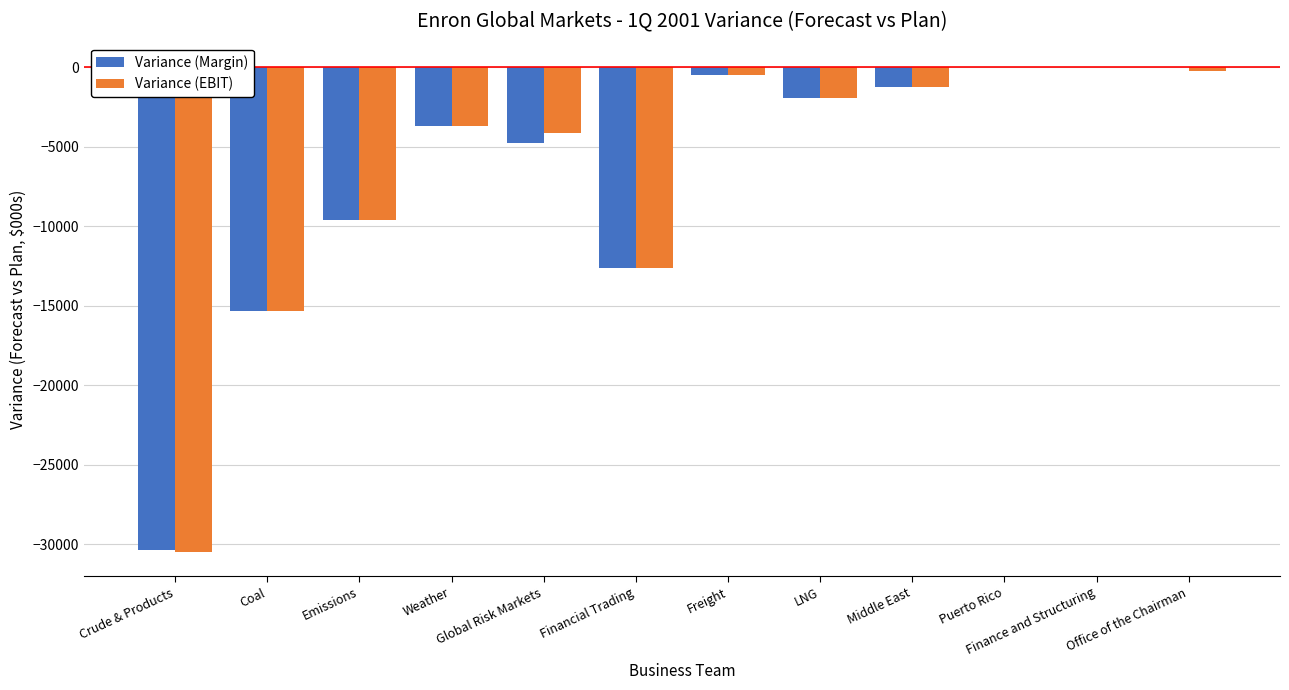

Is it true that Variance (EBIT) equals -30493.0 at Crude & Products?

True